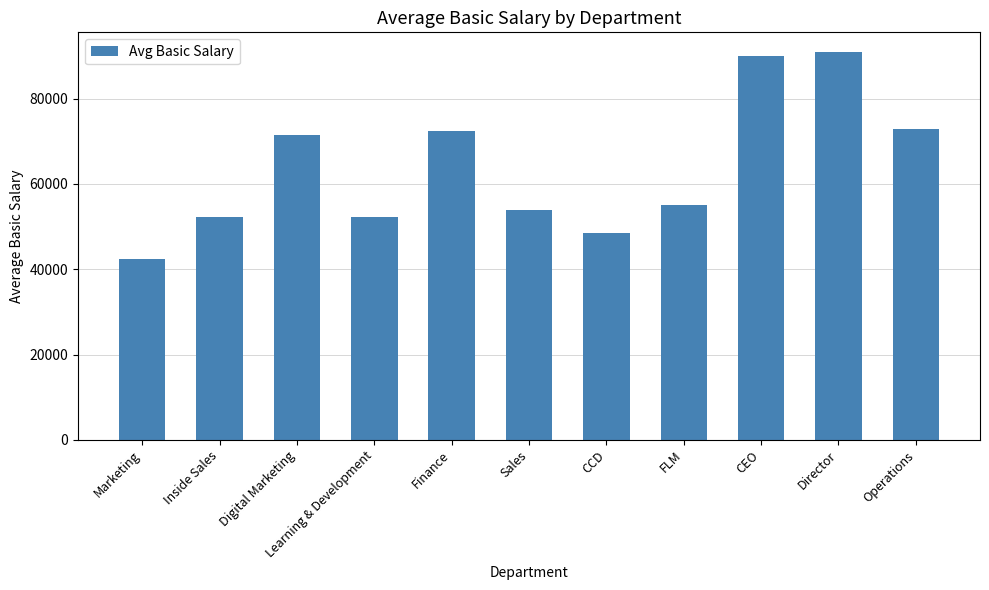

How many values are below 55000?

5